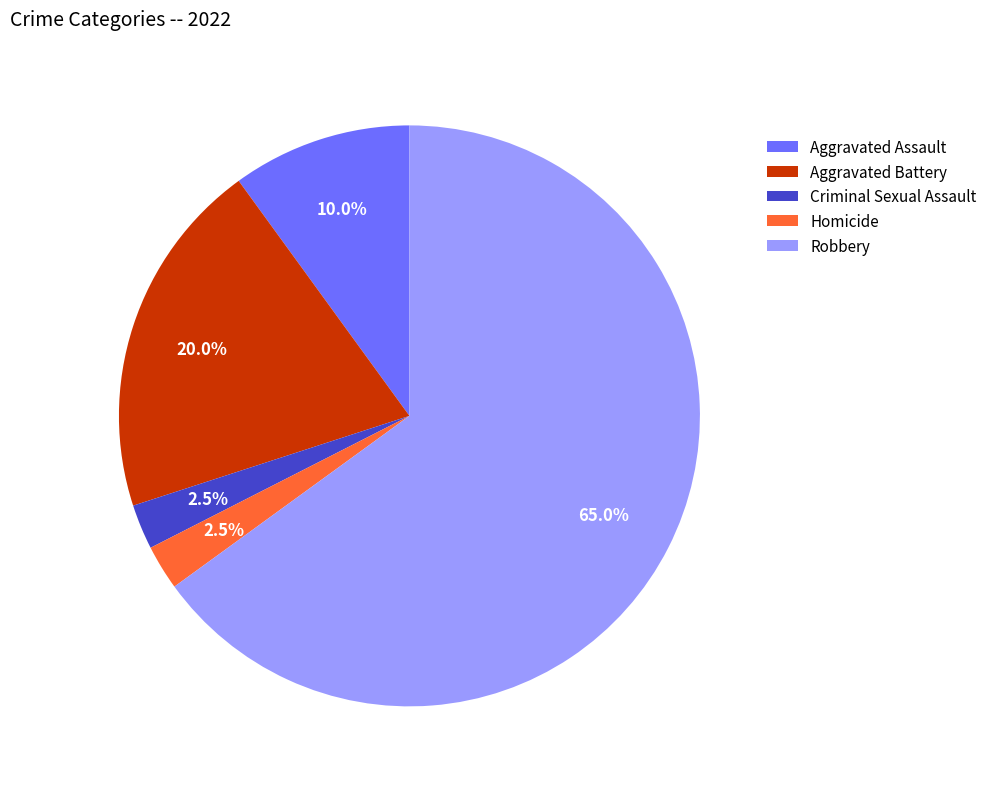

To the nearest percent, what is the difference between the largest and smallest slice percentages?

62%